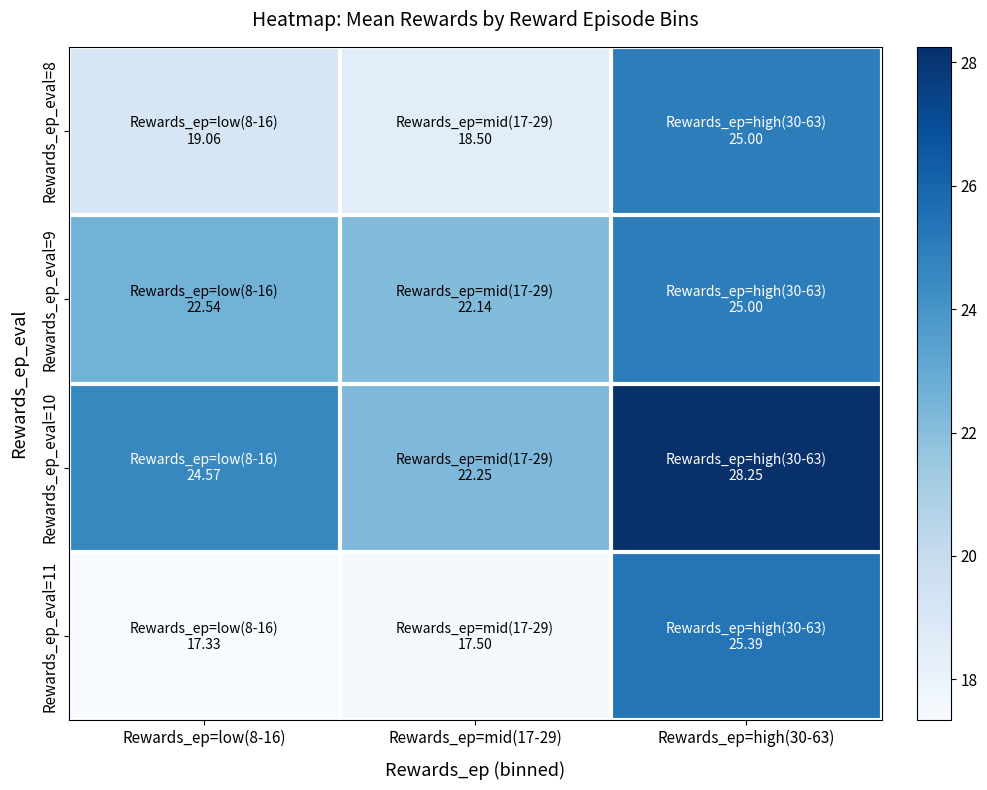

What is the smallest value displayed?

17.3